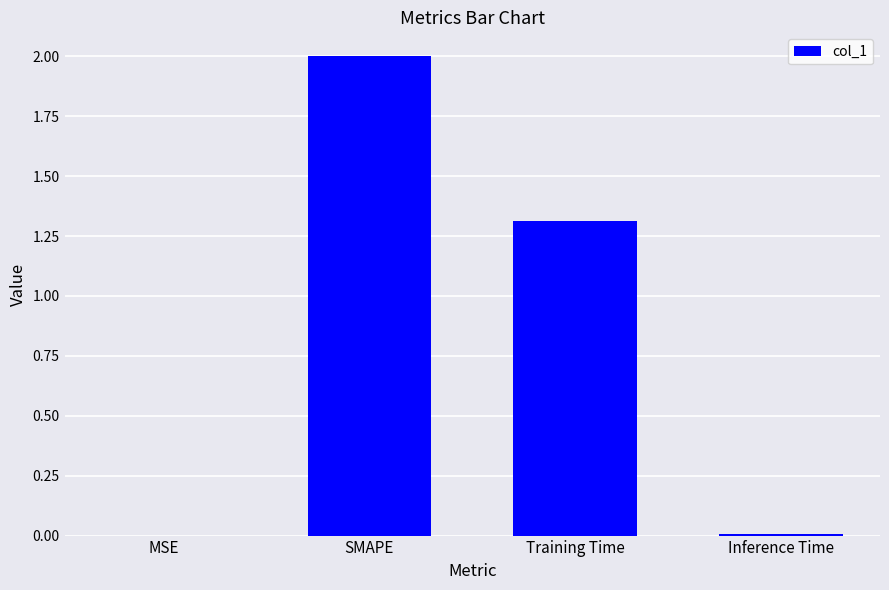

At which label is the value closest to 1?

Training Time